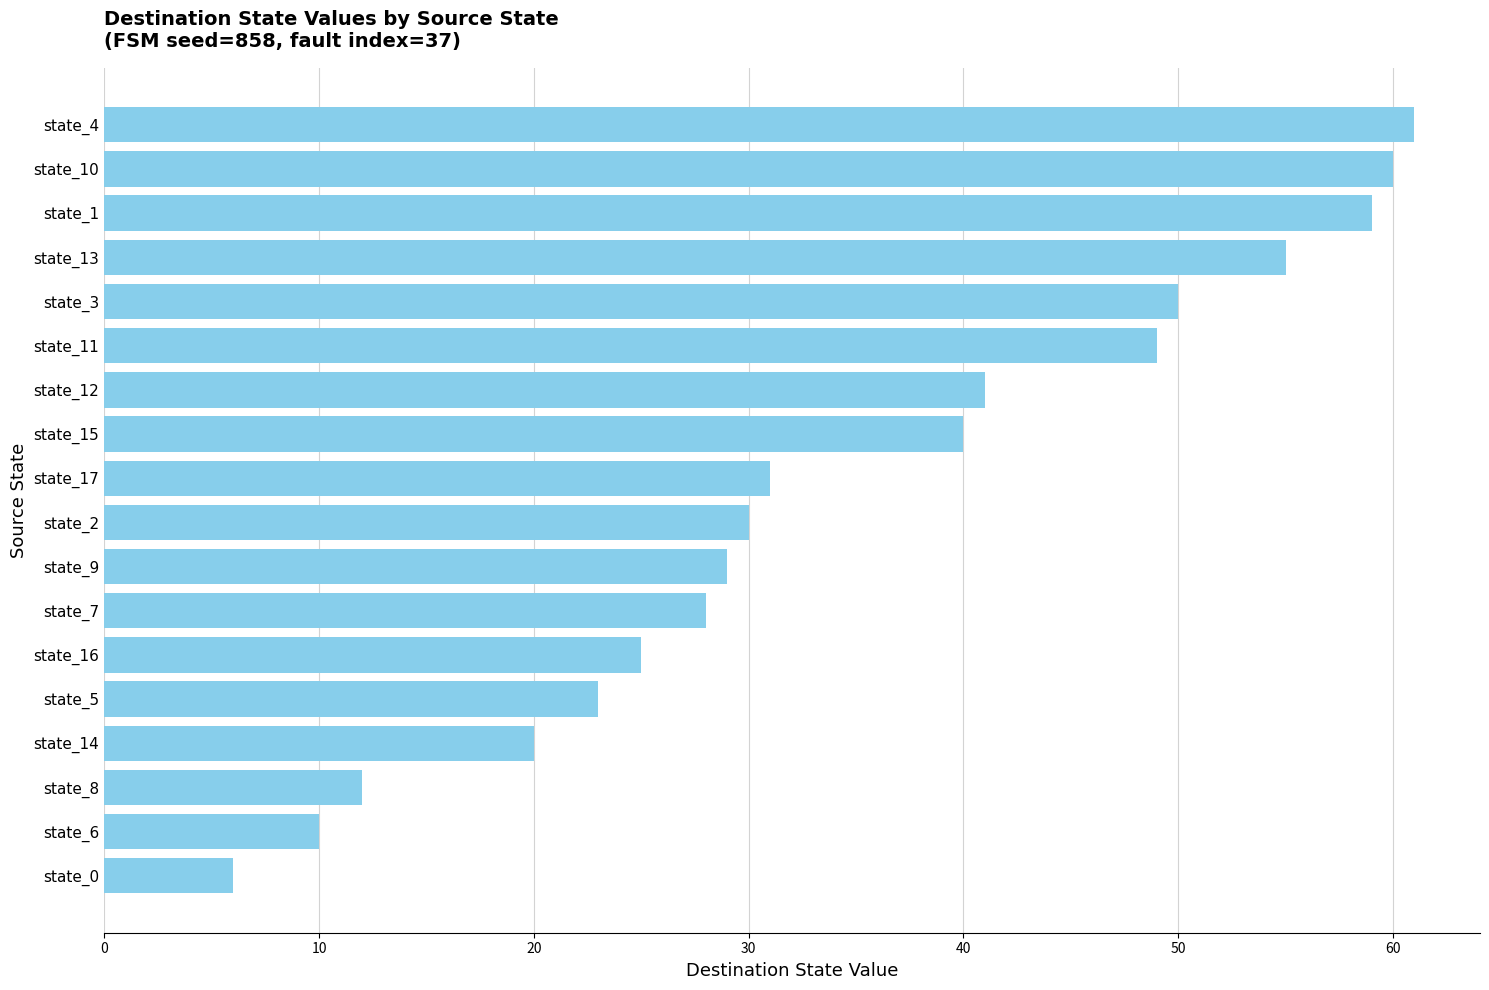

What is the average value?

35